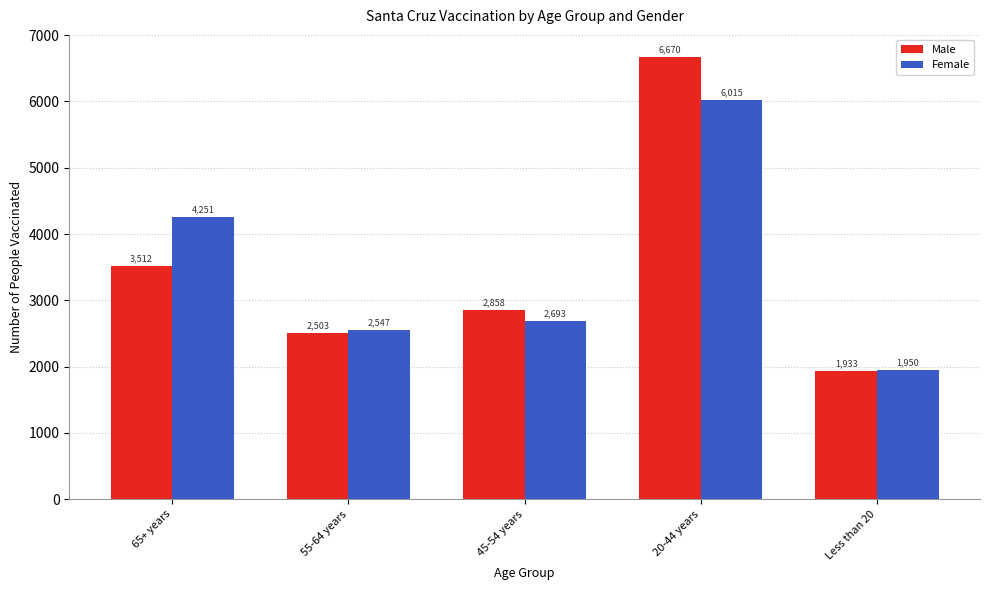

What is the lowest value of the Female series?

1950